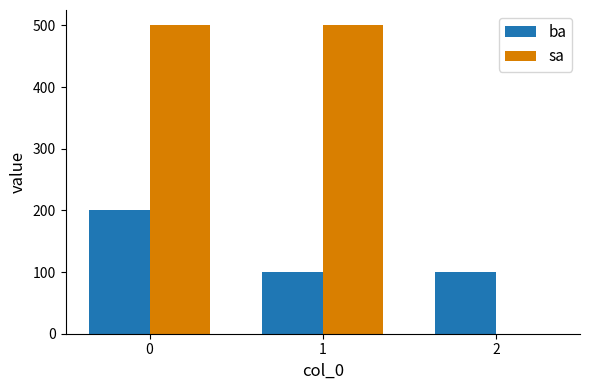

Which series has the largest total across all categories?

sa